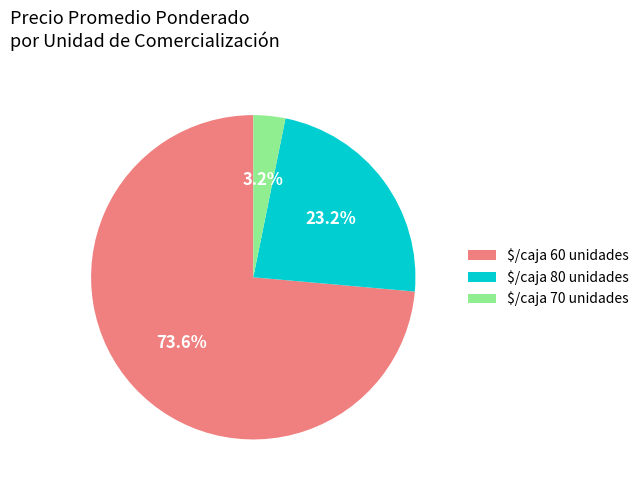

Does $/caja 70 unidades account for over 50% of the chart?

No